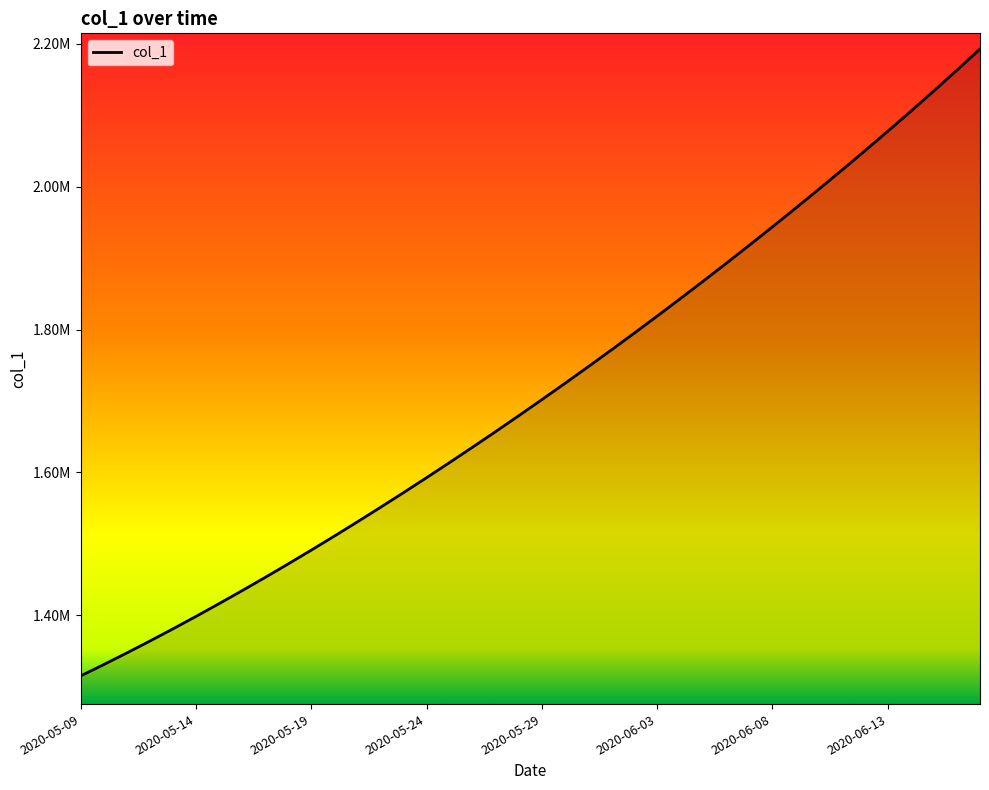

What is the maximum value shown in the chart?

2192762.2